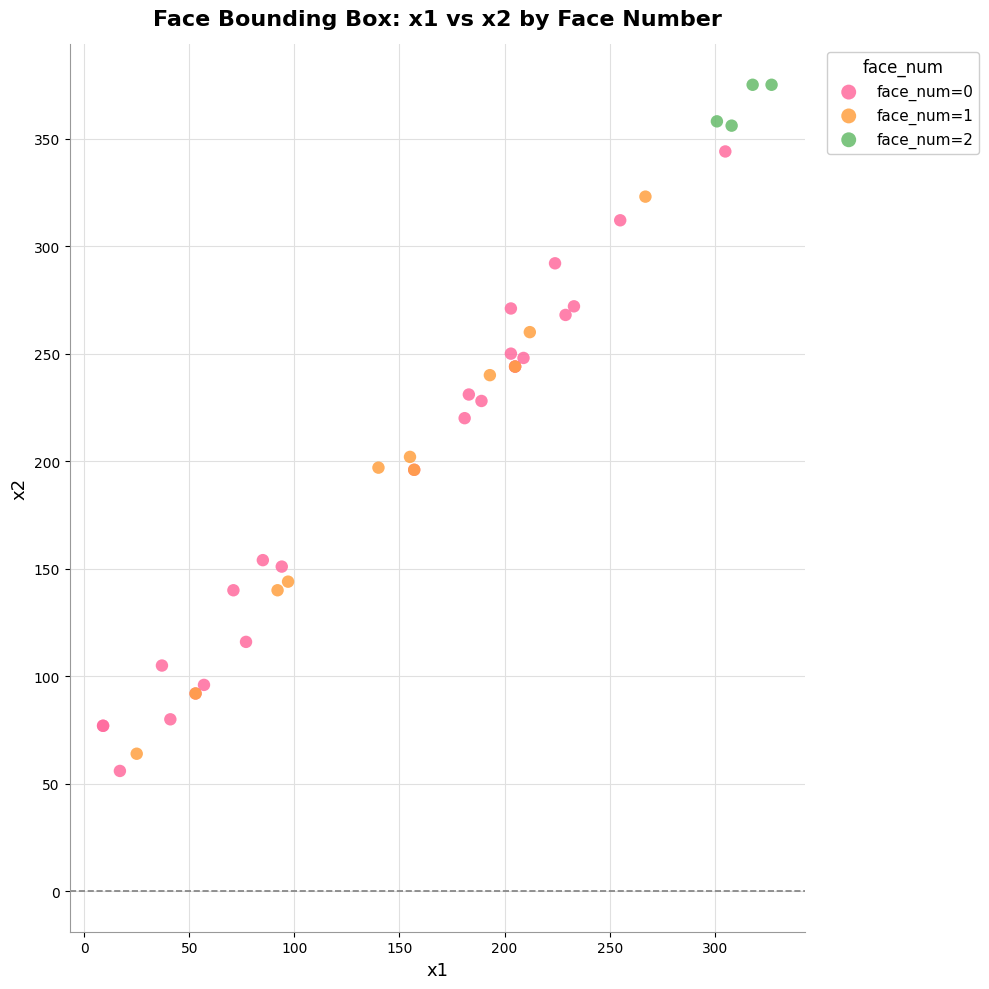

Which series has the largest Y range (max minus min)?

face_num=0